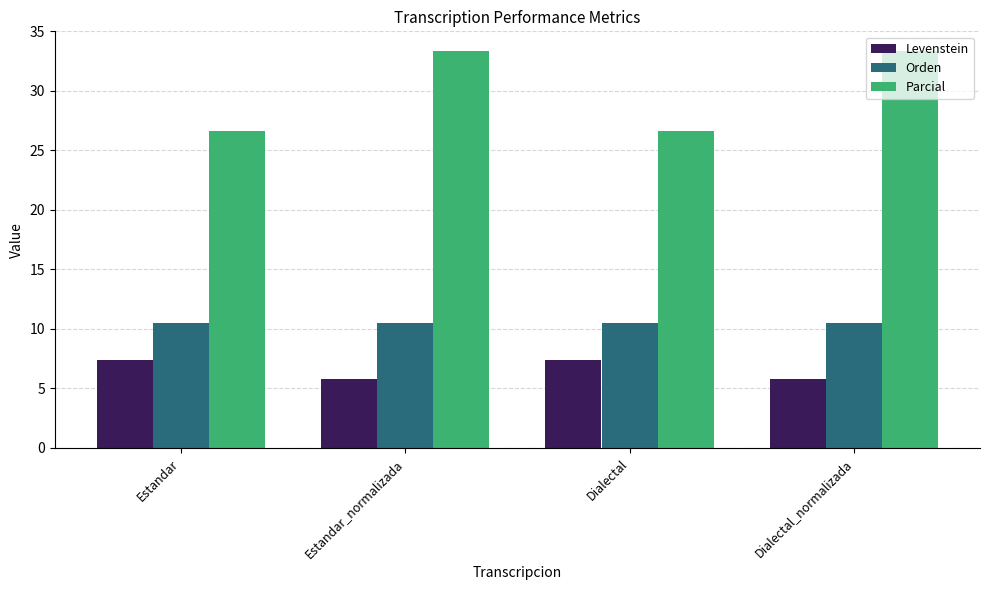

The value of Parcial at Estandar is 9.8. True or false?

False